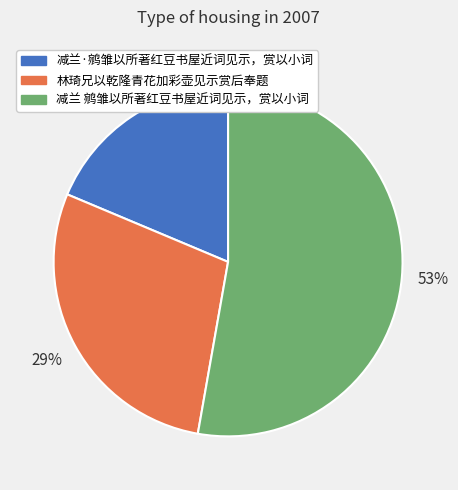

Rank the categories by value from lowest to highest.

减兰·鹓雏以所著红豆书屋近词见示，赏以小词, 林琦兄以乾隆青花加彩壶见示赏后奉题, 减兰 鹓雏以所著红豆书屋近词见示，赏以小词